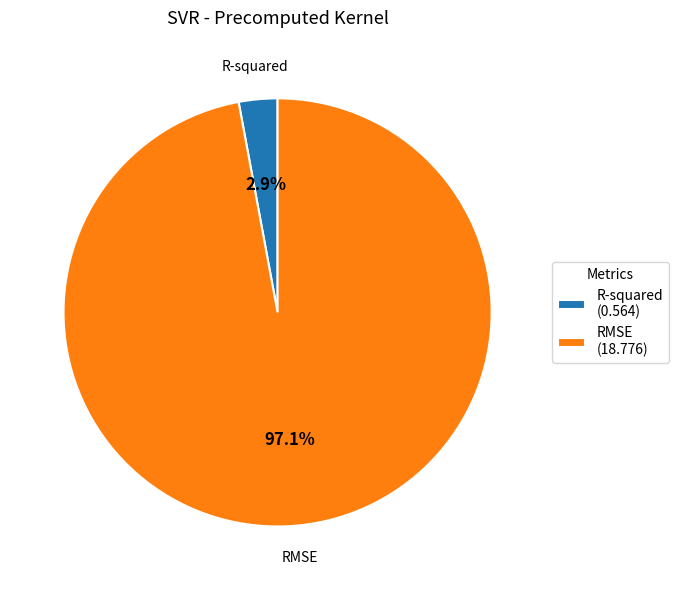

True or false: RMSE accounts for 84% of the total.

False